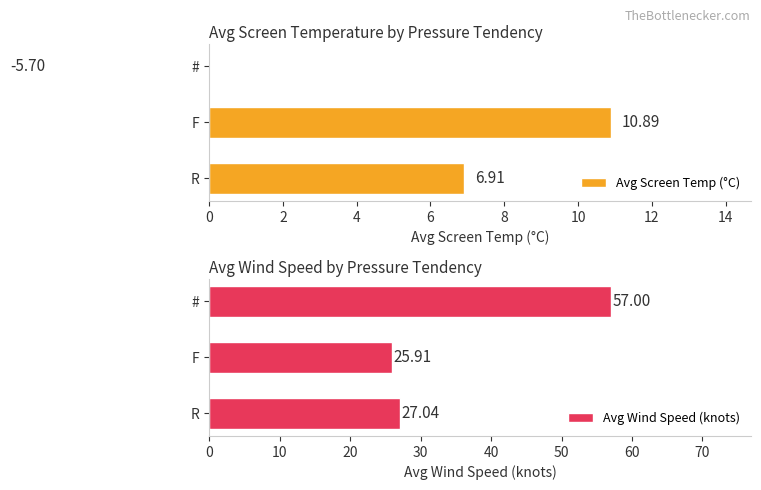

Does the chart contain any negative values?

Yes